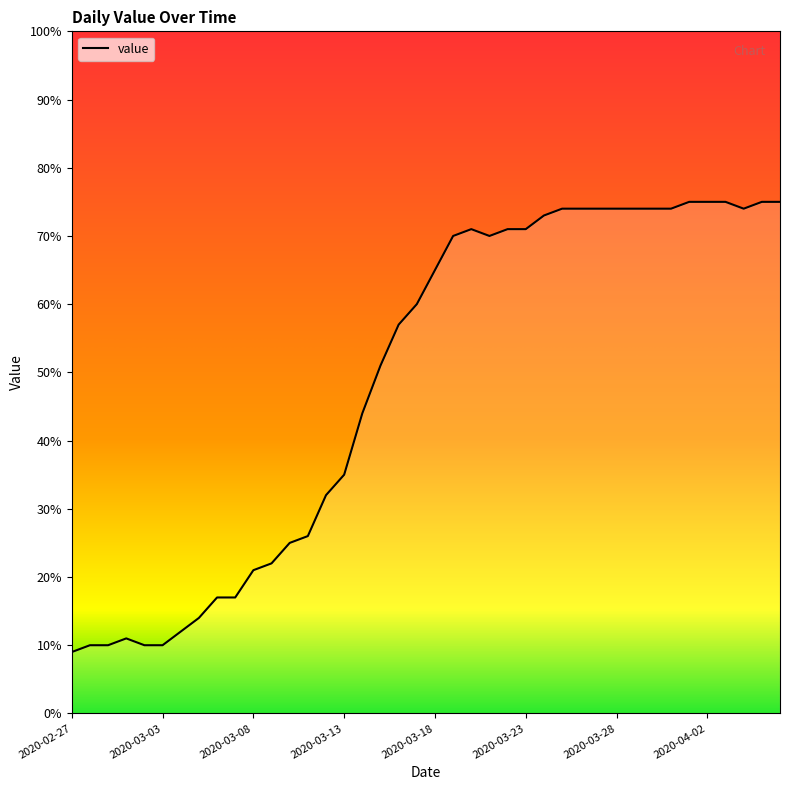

True or false: there are more than 0 points higher than both neighbors.

True